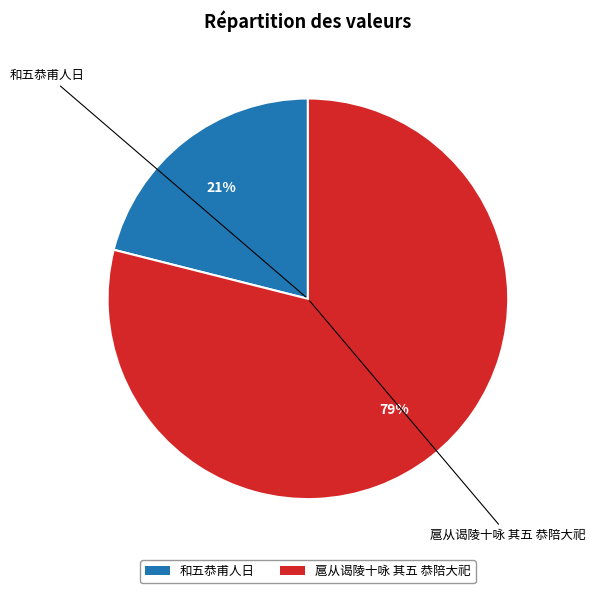

Is the sum of 扈从谒陵十咏 其五 恭陪大祀 and 和五恭甫人日 greater than half?

Yes